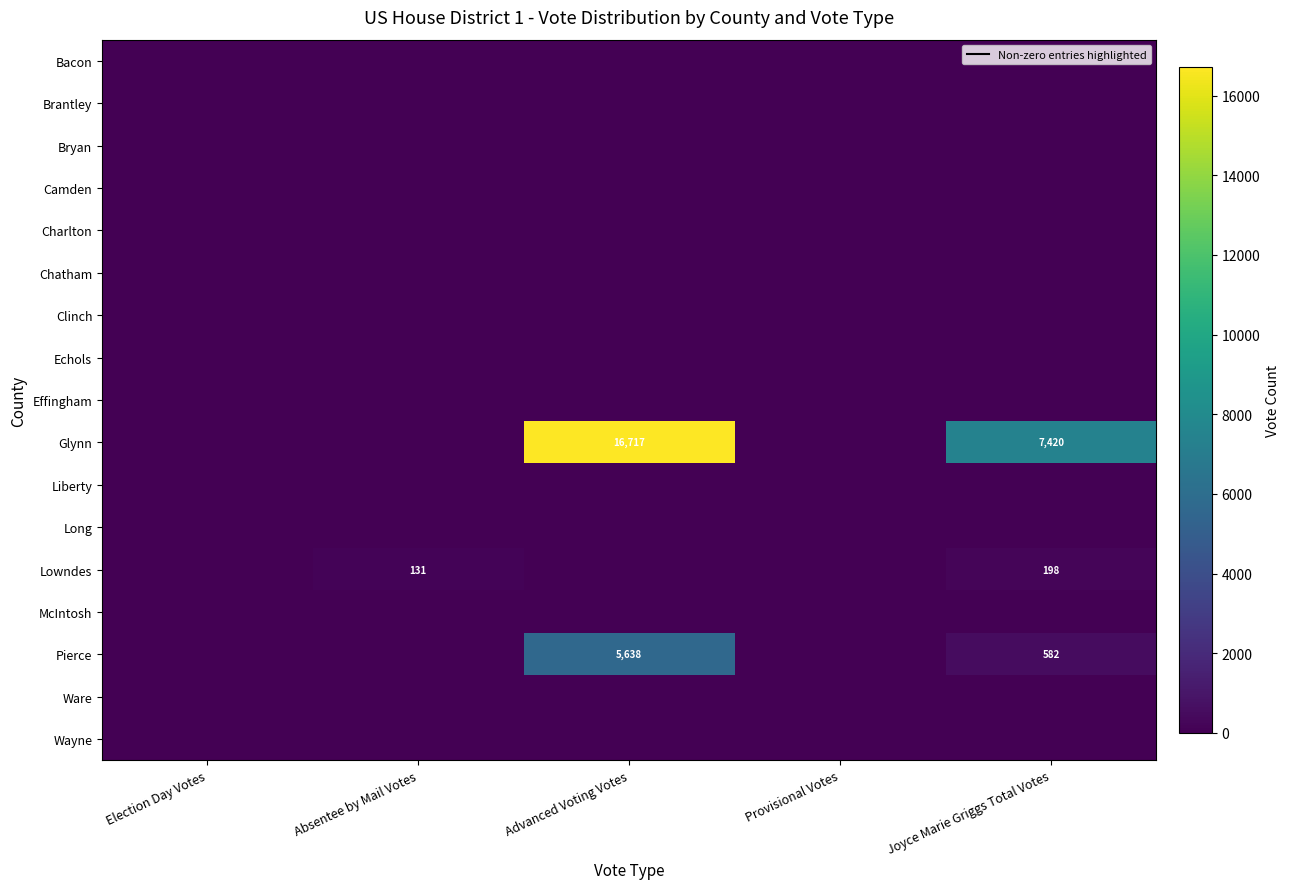

Rank the series at Absentee by Mail Votes from highest to lowest value.

Lowndes, Bacon, Brantley, Bryan, Camden, Charlton, Chatham, Clinch, Echols, Effingham, Glynn, Liberty, Long, McIntosh, Pierce, Ware, Wayne